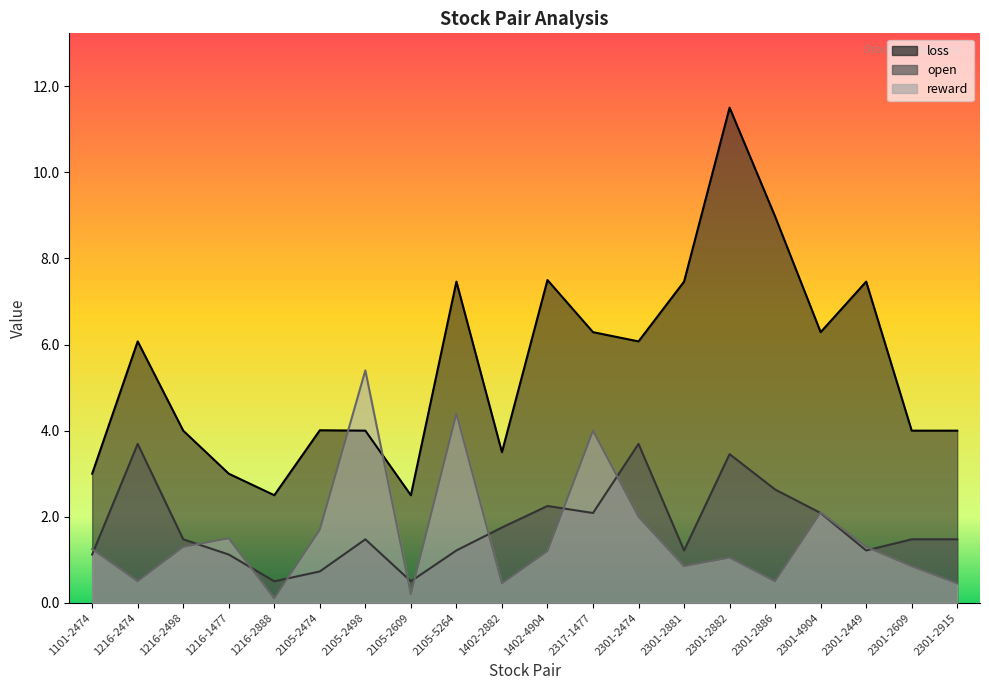

The reward series shows 0.2 at 2301-2915. True or false?

False